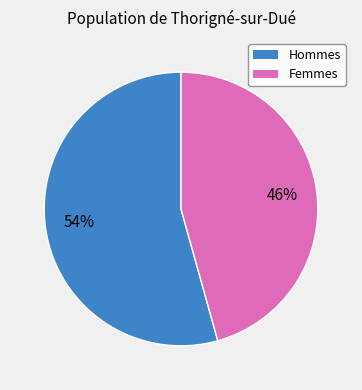

Is there a majority slice in this chart?

Yes